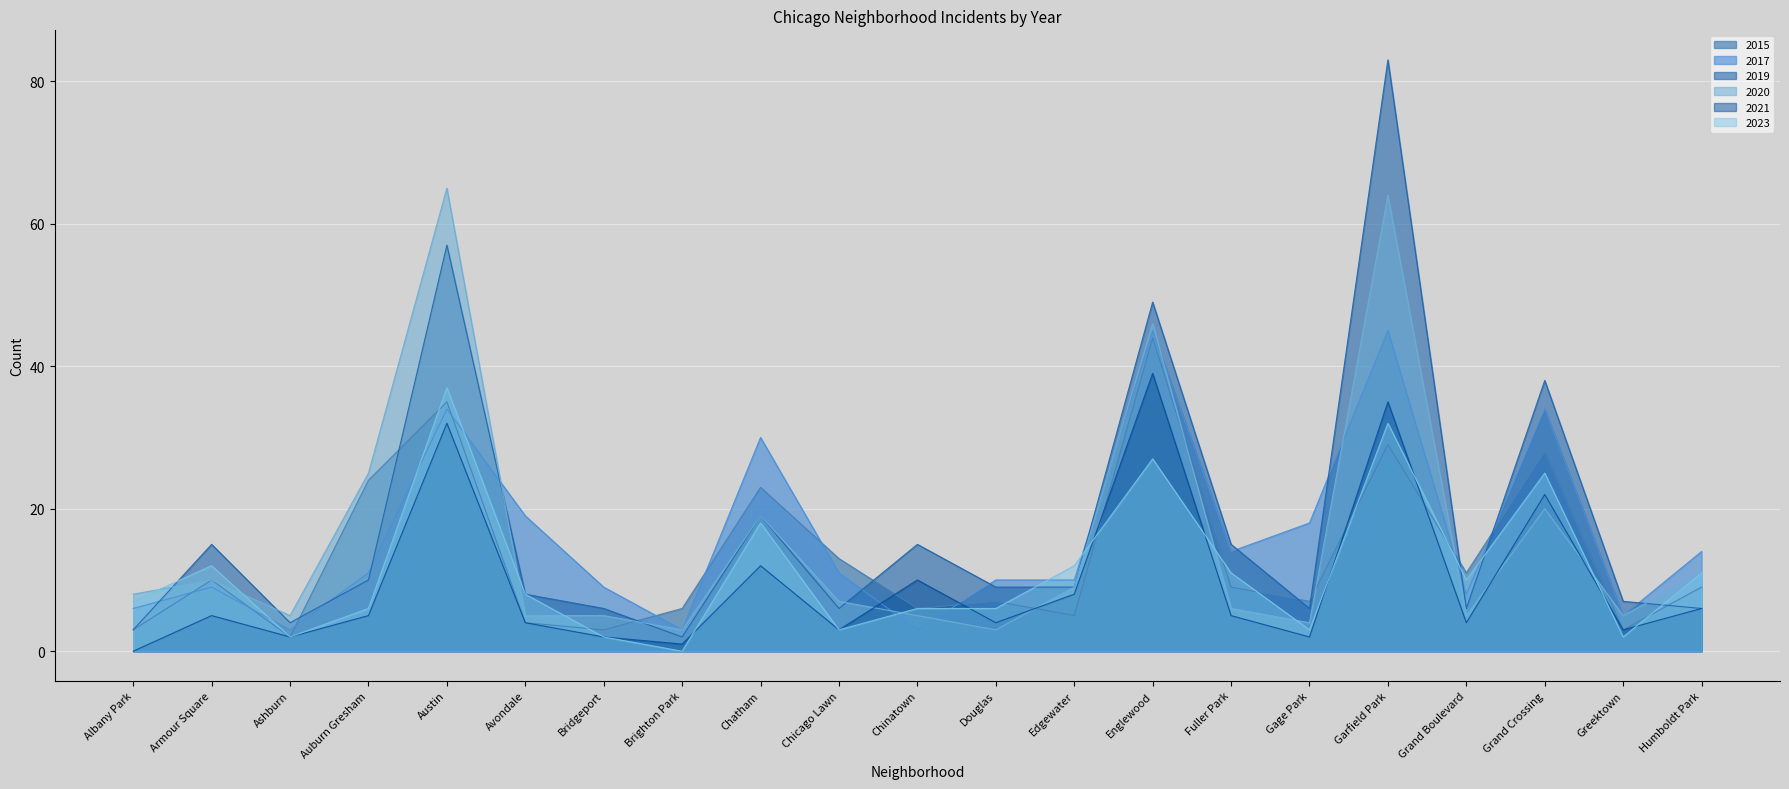

Which series ends up on top after the final intersection of 2019 and 2023?

2023